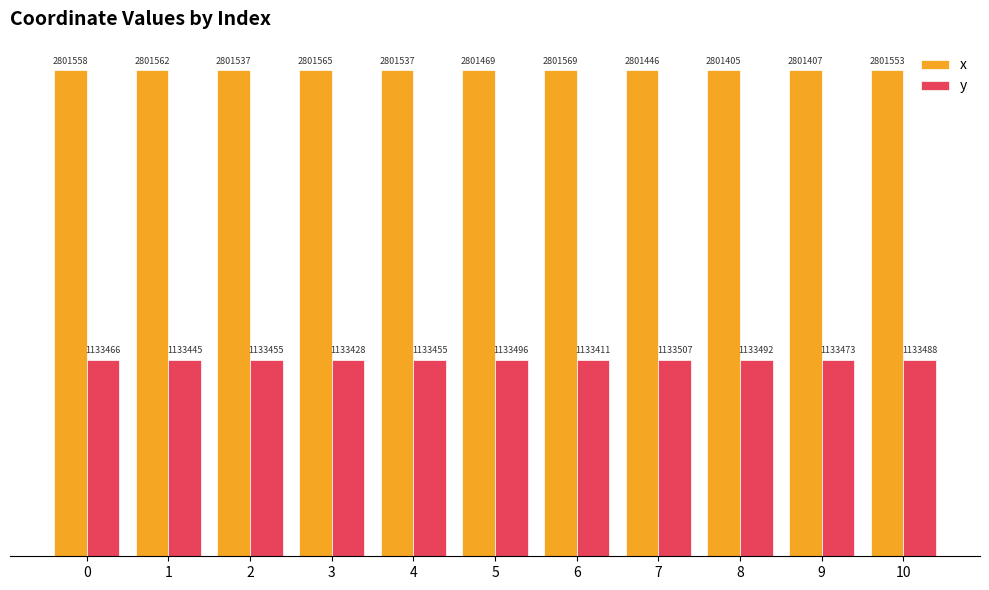

What are all the series names shown in the legend?

x, y